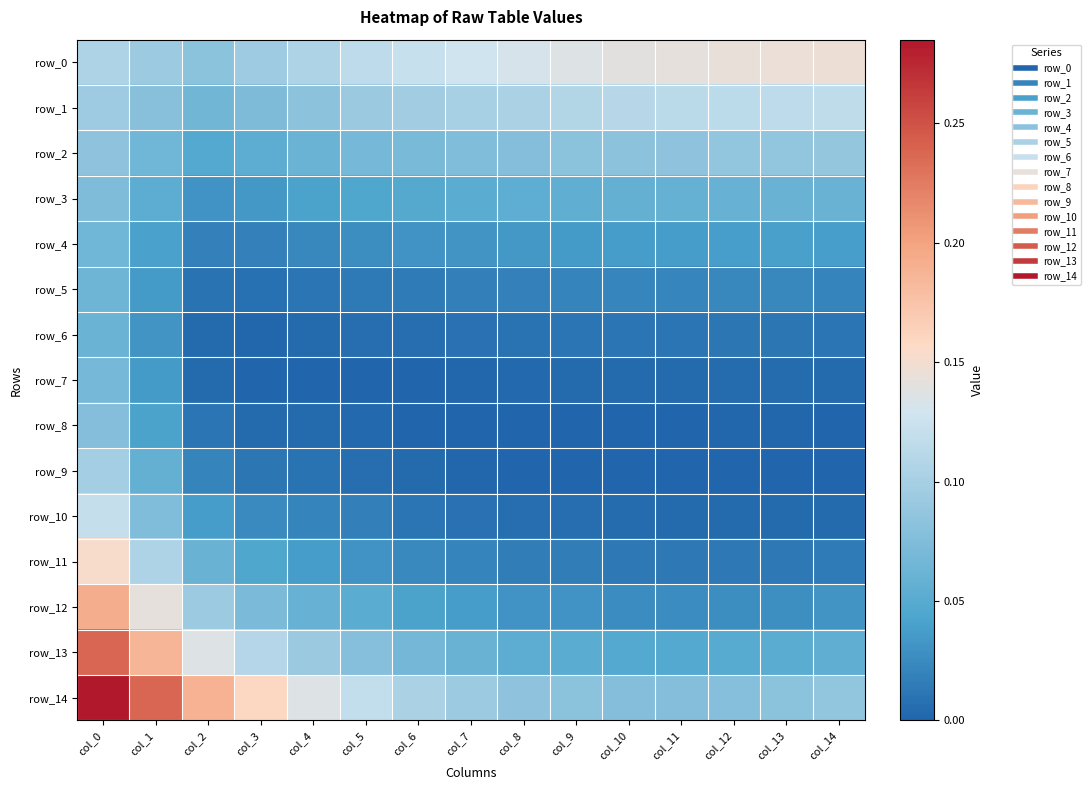

Reading left to right, extract all data points from this chart.

row_0: 0.1	0.1	0.1	0.1	0.1	0.1	0.1	0.1	0.1	0.1	0.1	0.1	0.1	0.1	0.1
row_1: 0.1	0.1	0.1	0.1	0.1	0.1	0.1	0.1	0.1	0.1	0.1	0.1	0.1	0.1	0.1
row_2: 0.1	0.1	0.0	0.1	0.1	0.1	0.1	0.1	0.1	0.1	0.1	0.1	0.1	0.1	0.1
row_3: 0.1	0.1	0.0	0.0	0.0	0.0	0.0	0.1	0.1	0.1	0.1	0.1	0.1	0.1	0.1
row_4: 0.1	0.0	0.0	0.0	0.0	0.0	0.0	0.0	0.0	0.0	0.0	0.0	0.0	0.0	0.0
row_5: 0.1	0.0	0.0	0.0	0.0	0.0	0.0	0.0	0.0	0.0	0.0	0.0	0.0	0.0	0.0
row_6: 0.1	0.0	0.0	0.0	0.0	0.0	0.0	0.0	0.0	0.0	0.0	0.0	0.0	0.0	0.0
row_7: 0.1	0.0	0.0	0.0	0.0	0.0	0.0	0.0	0.0	0.0	0.0	0.0	0.0	0.0	0.0
row_8: 0.1	0.0	0.0	0.0	0.0	0.0	0.0	0.0	0.0	0.0	0.0	0.0	0.0	0.0	0.0
row_9: 0.1	0.1	0.0	0.0	0.0	0.0	0.0	0.0	0.0	0.0	0.0	0.0	0.0	0.0	0.0
row_10: 0.1	0.1	0.0	0.0	0.0	0.0	0.0	0.0	0.0	0.0	0.0	0.0	0.0	0.0	0.0
row_11: 0.2	0.1	0.1	0.0	0.0	0.0	0.0	0.0	0.0	0.0	0.0	0.0	0.0	0.0	0.0
row_12: 0.2	0.1	0.1	0.1	0.1	0.1	0.0	0.0	0.0	0.0	0.0	0.0	0.0	0.0	0.0
row_13: 0.2	0.2	0.1	0.1	0.1	0.1	0.1	0.1	0.1	0.1	0.0	0.0	0.0	0.1	0.1
row_14: 0.3	0.2	0.2	0.2	0.1	0.1	0.1	0.1	0.1	0.1	0.1	0.1	0.1	0.1	0.1